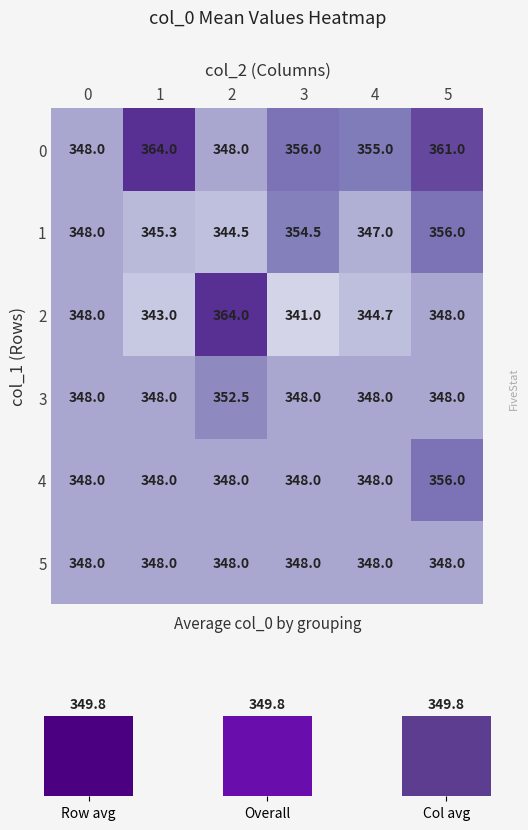

Which category has the lowest value in the 2 series?

3